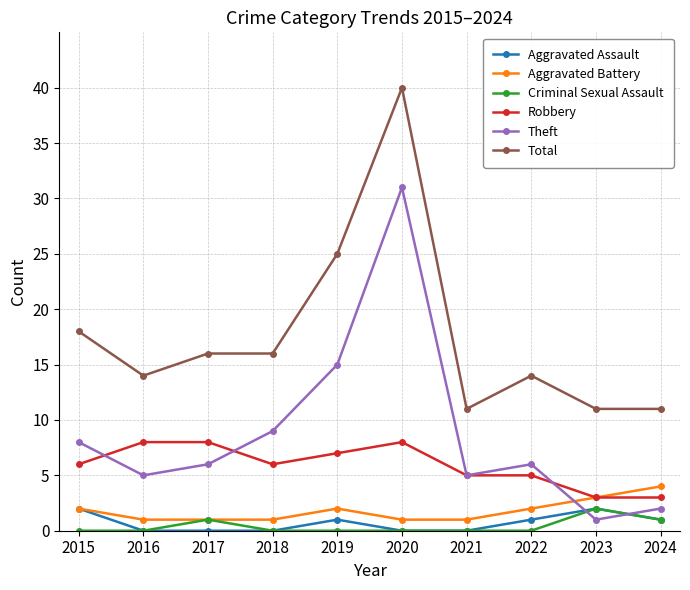

Reading left to right, transcribe all the data shown in this chart.

Aggravated Assault: 2	0	0	0	1	0	0	1	2	1
Aggravated Battery: 2	1	1	1	2	1	1	2	3	4
Criminal Sexual Assault: 0	0	1	0	0	0	0	0	2	1
Robbery: 6	8	8	6	7	8	5	5	3	3
Theft: 8	5	6	9	15	31	5	6	1	2
Total: 18	14	16	16	25	40	11	14	11	11